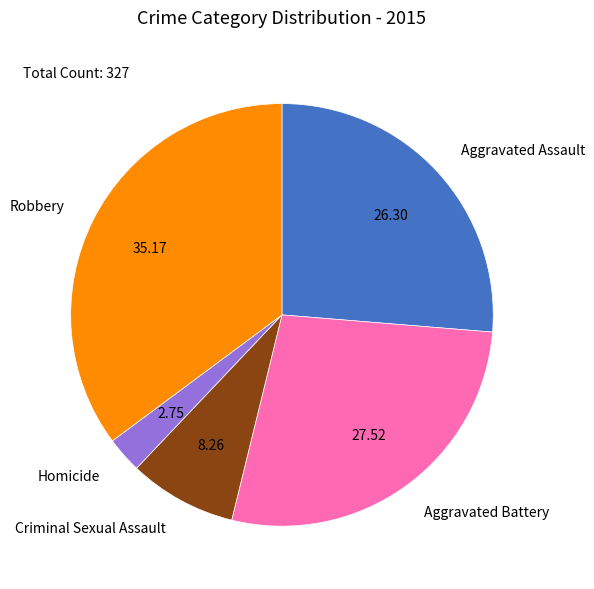

Which category has the biggest portion of the pie?

Robbery